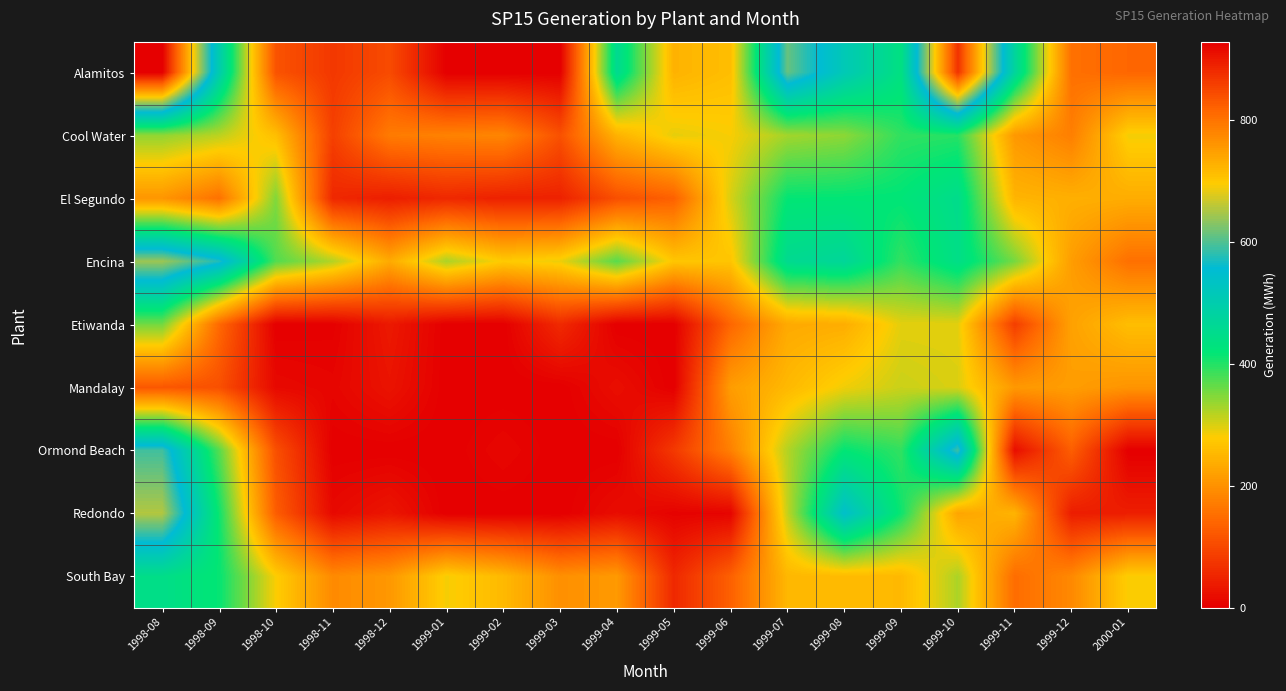

At how many categories does at least one series exceed 389?

8